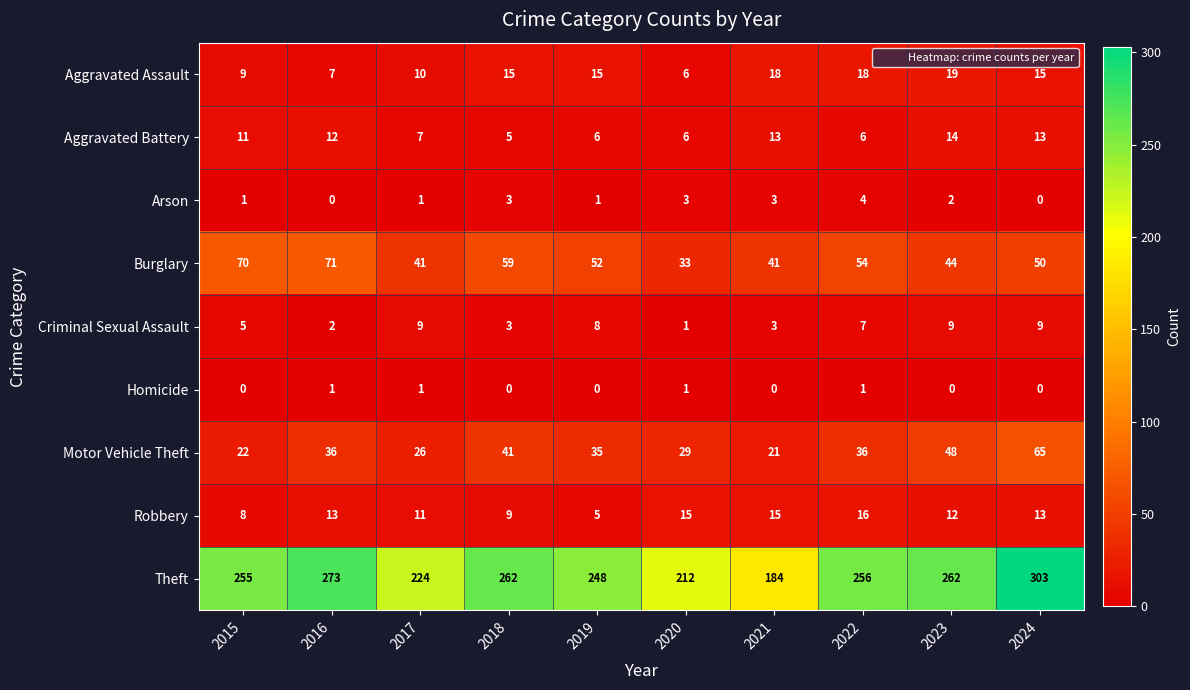

List the series in order of their peak value, highest first.

Theft, Burglary, Motor Vehicle Theft, Aggravated Assault, Robbery, Aggravated Battery, Criminal Sexual Assault, Arson, Homicide